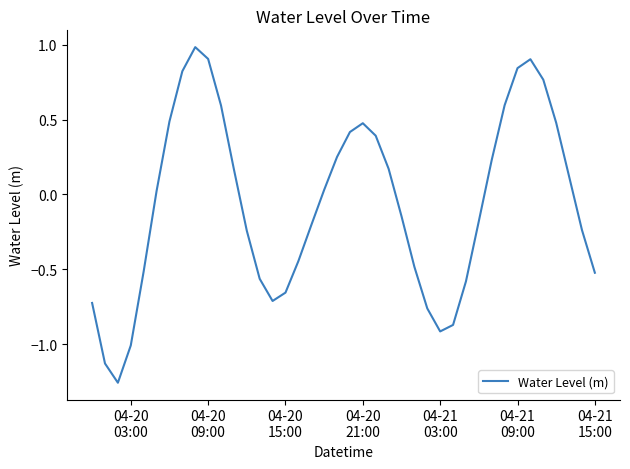

What is the difference between the maximum and minimum values?

2.2